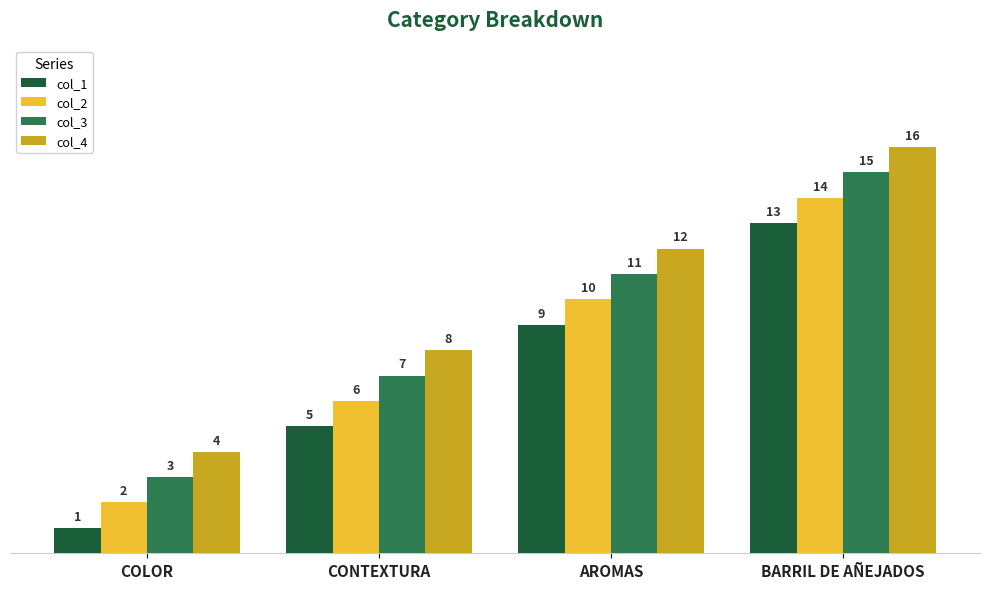

Which series has the largest total across all categories?

col_4